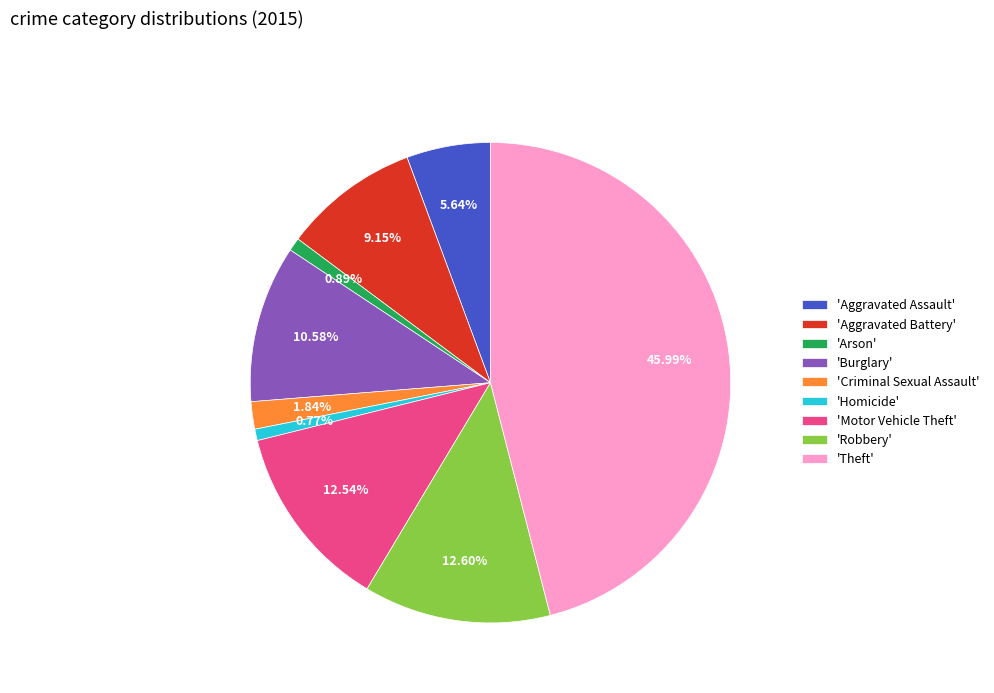

Is there any slice that represents more than half of the pie?

No